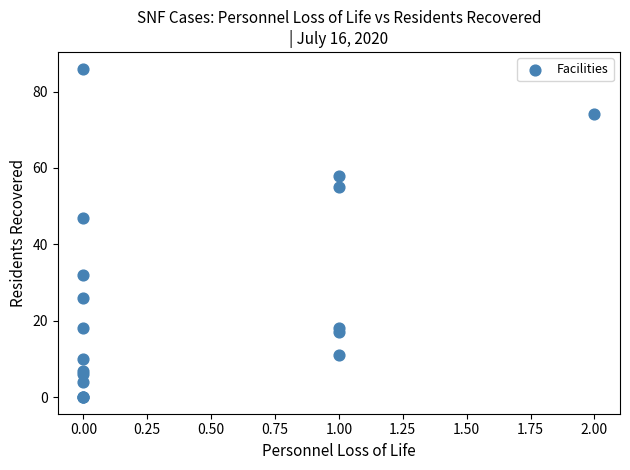

What Y value in the scatter plot is closest to 43?

47